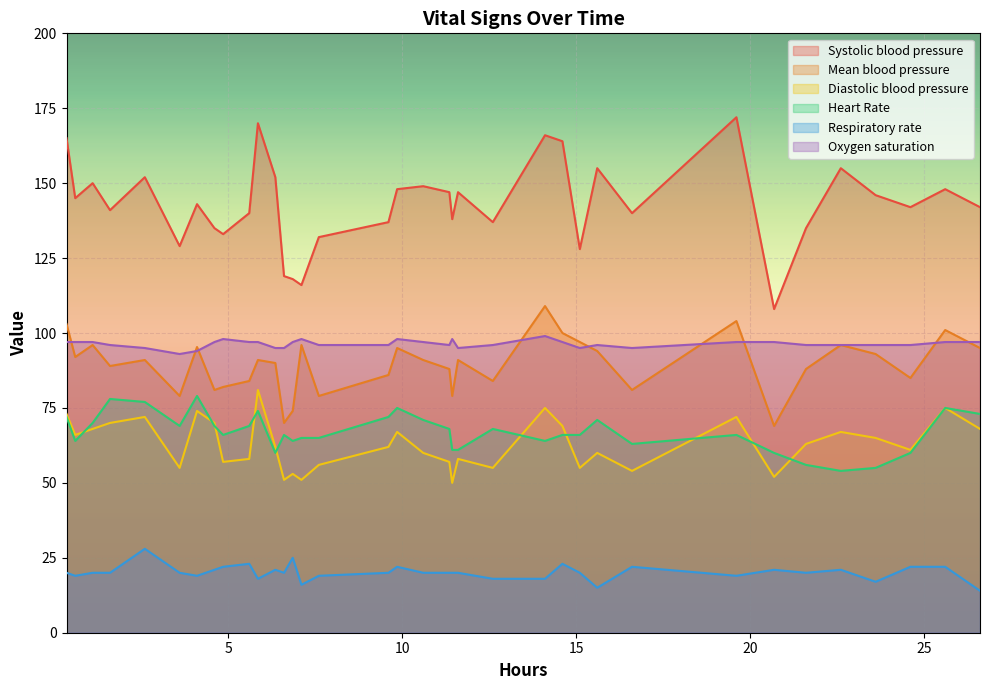

What is the lowest value of the Systolic blood pressure series?

108.0